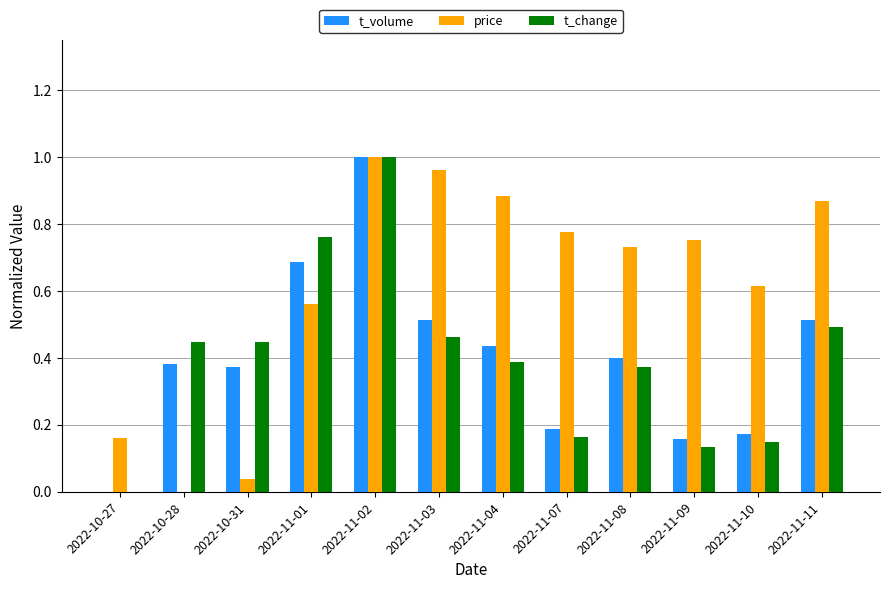

Where is t_volume nearest to the value 0?

2022-10-27